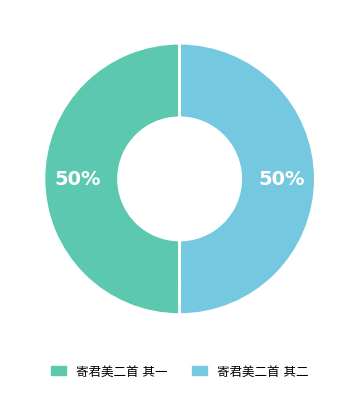

To the nearest percent, what is the average slice percentage?

50%